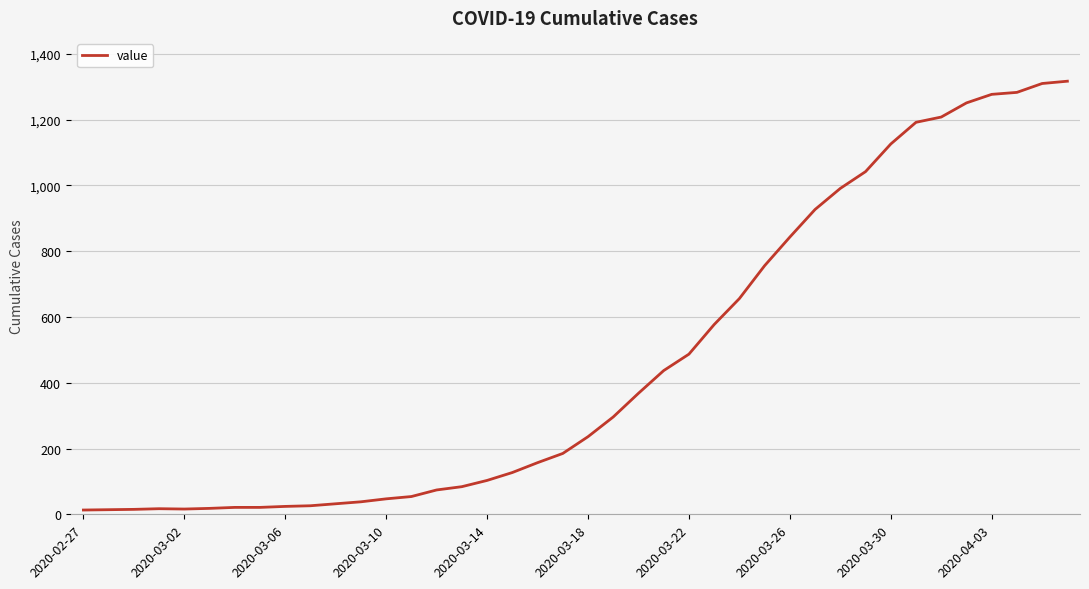

What is the maximum value shown in the chart?

1317